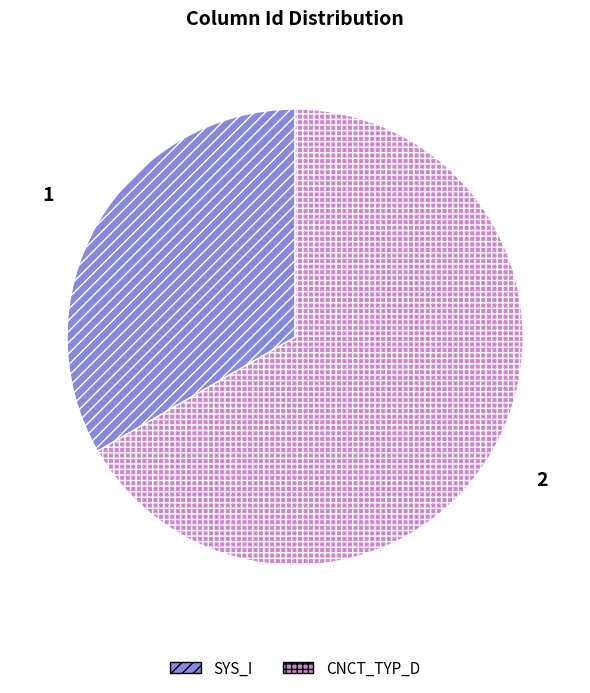

Count the number of slices in the pie.

2